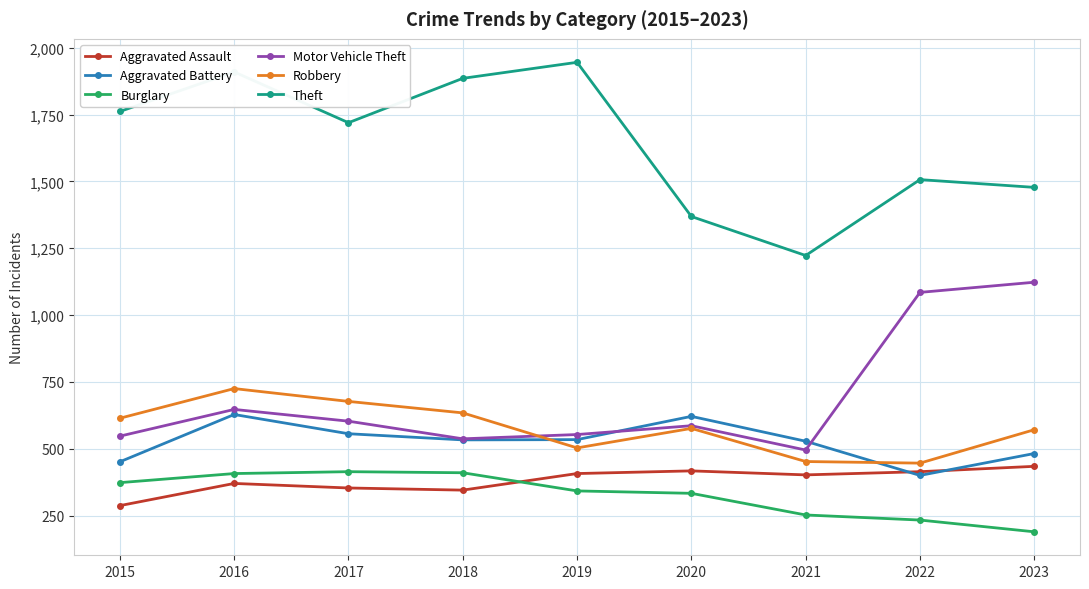

What is the value of the Motor Vehicle Theft point at the 9th from the left?

1123